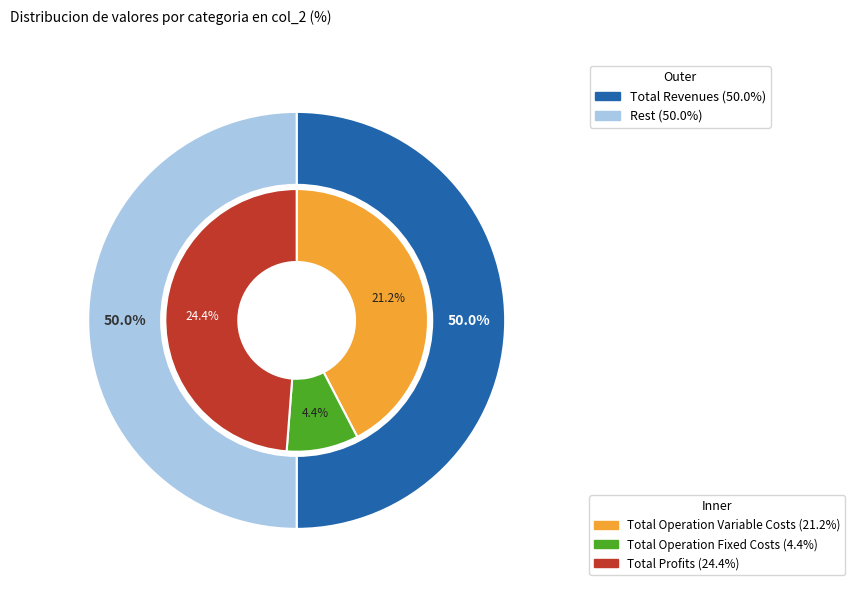

Is the sum of Total Profits and Total Revenues greater than half?

Yes